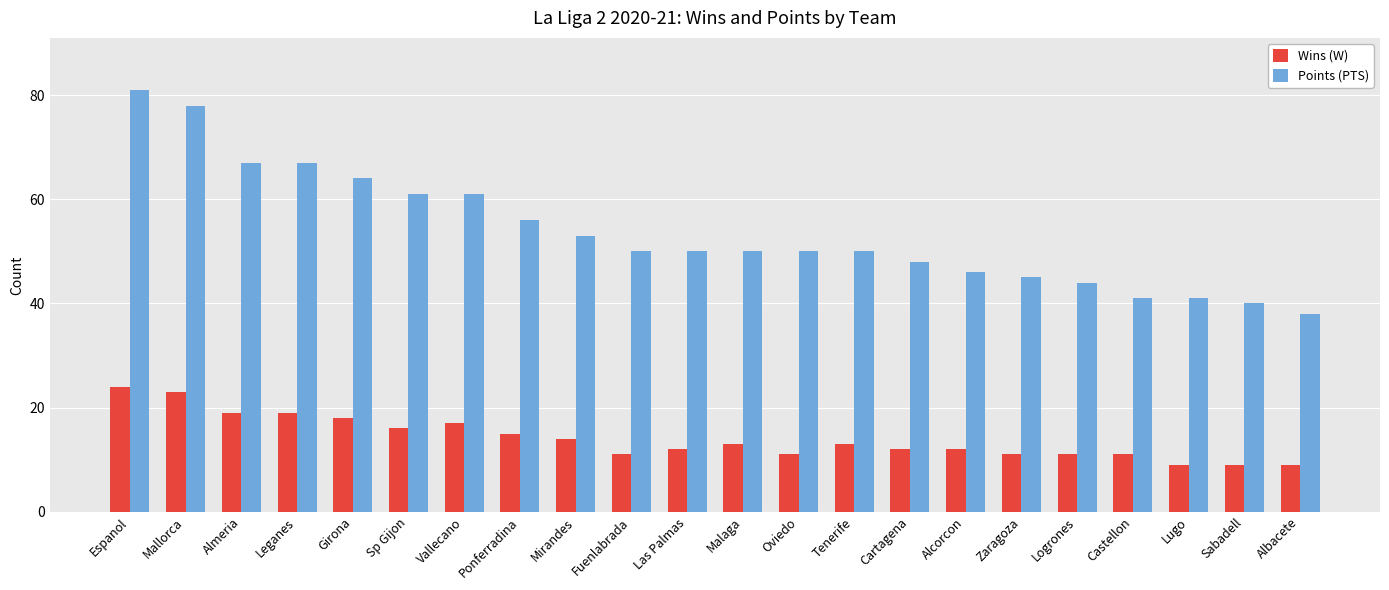

What is the sum of all Wins (W) values?

309